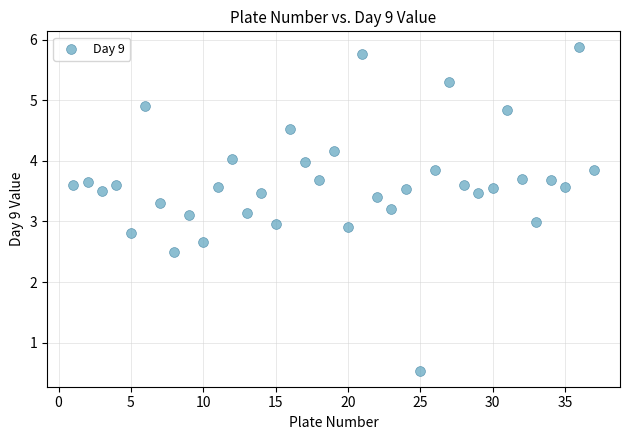

What is the range of Y values (max minus min)?

5.3